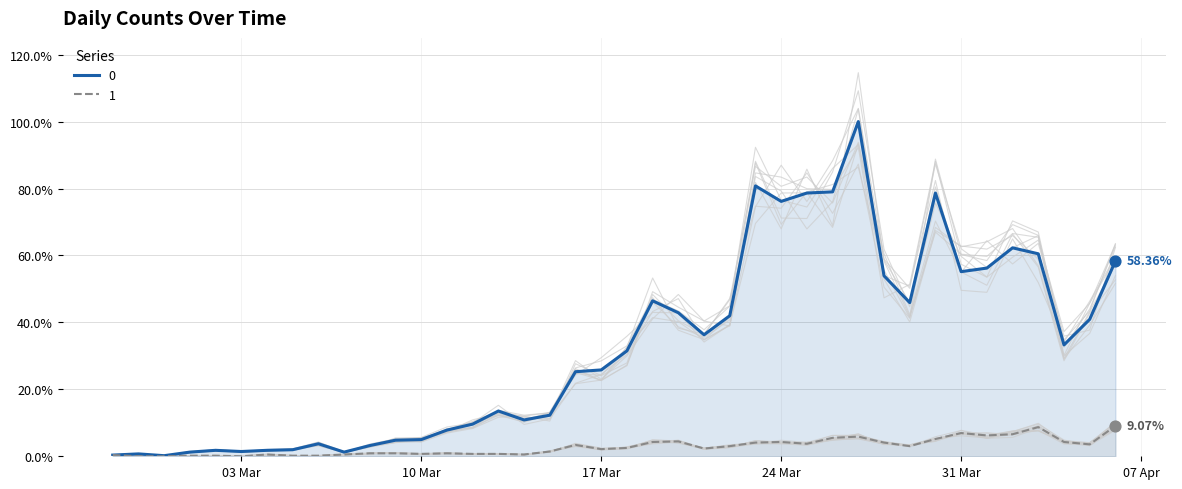

What are all the series names shown in the legend?

0, 1